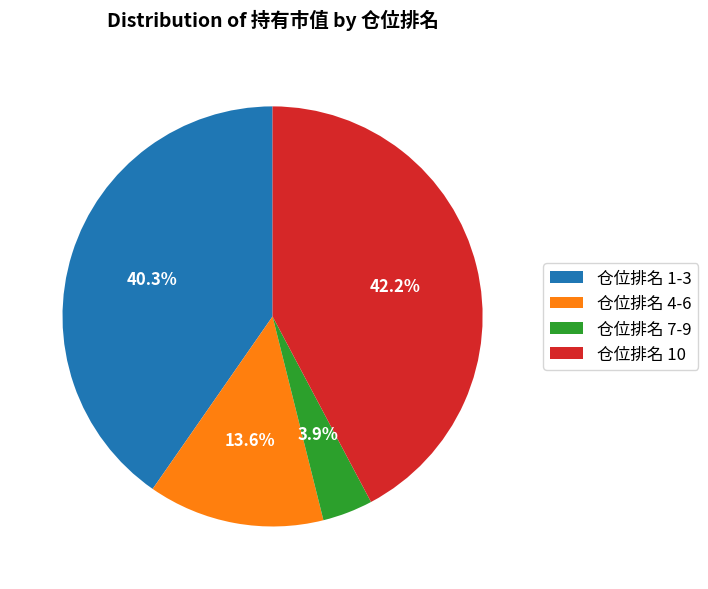

What is the smallest slice in the pie chart?

仓位排名 7-9